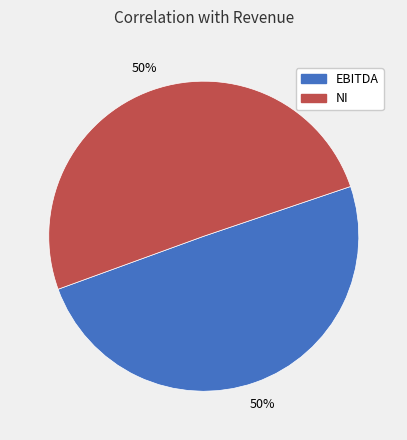

The NI slice represents 50% of the pie. True or false?

True